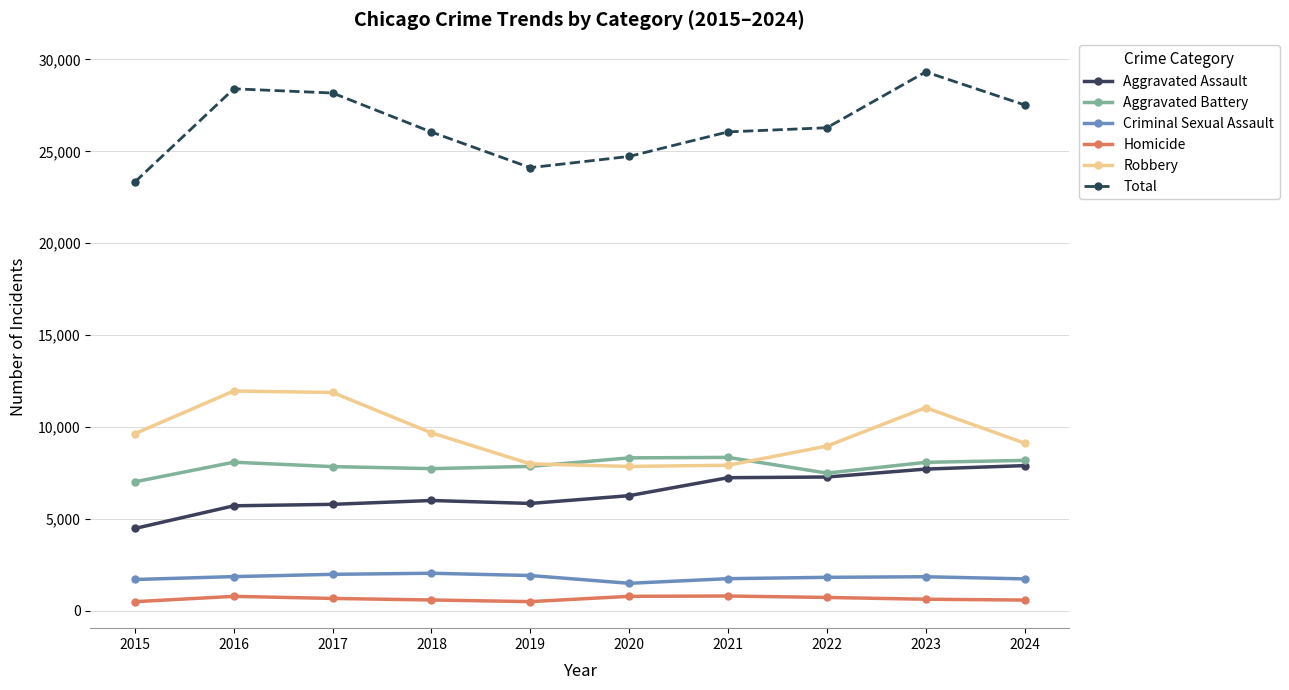

What is the average value of the Criminal Sexual Assault series?

1816